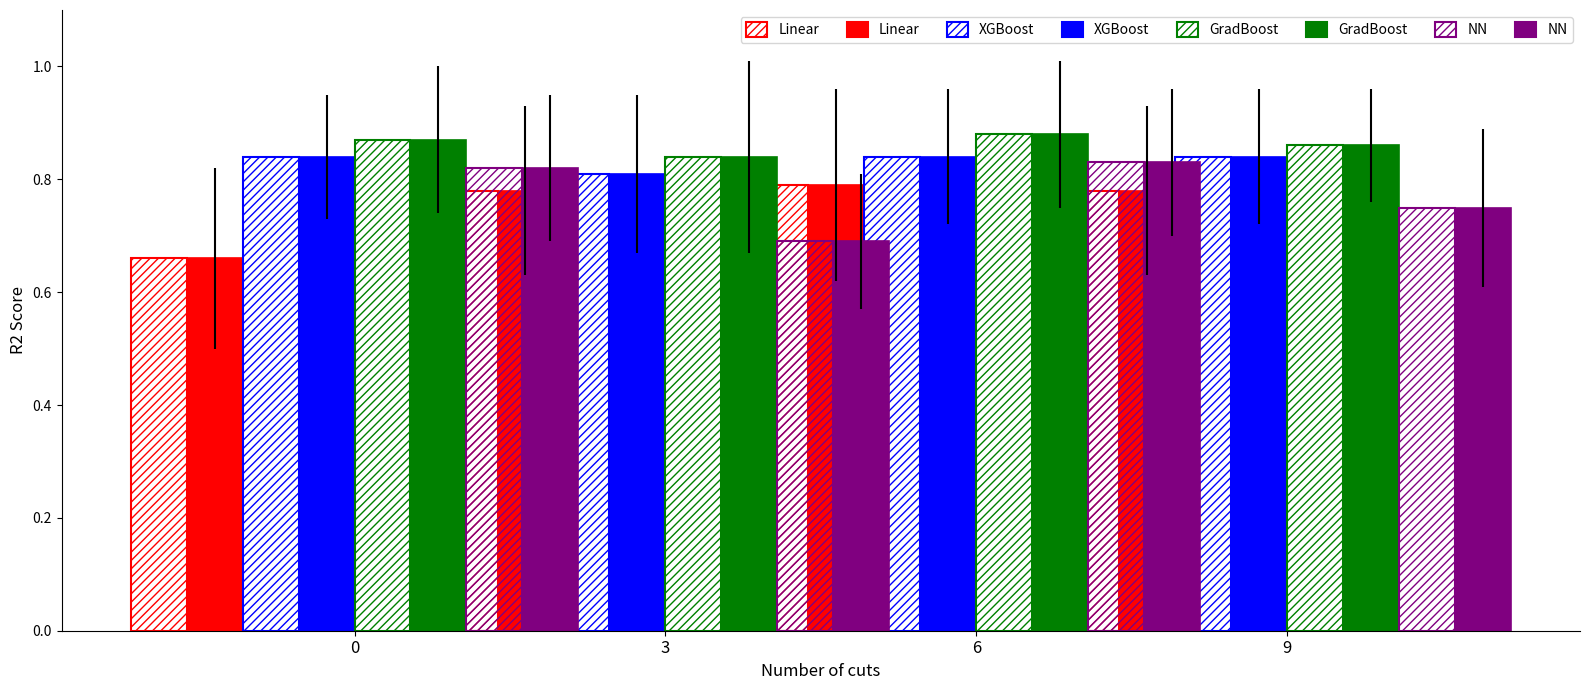

Between 0 and 3, which series saw the biggest shift?

NN